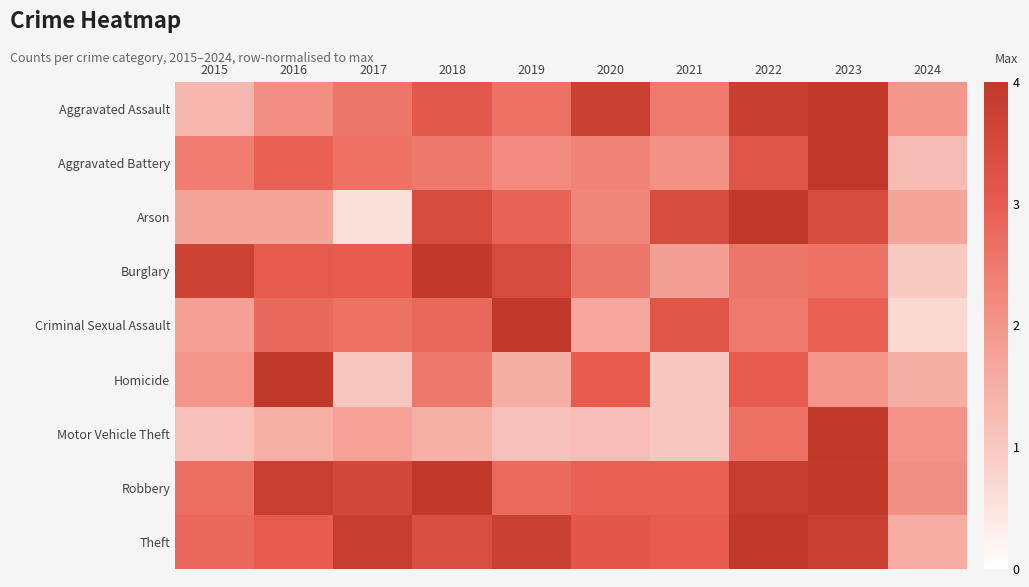

What is the spread (max minus min) of values at 2019?

2.9